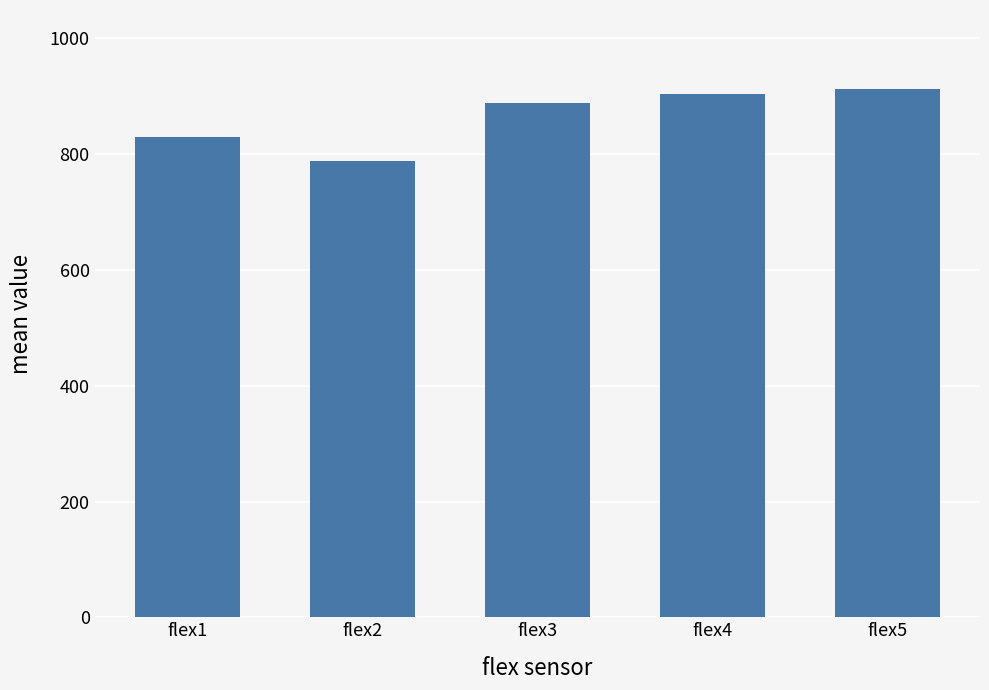

What is the difference between the values at flex2 and flex5?

124.2